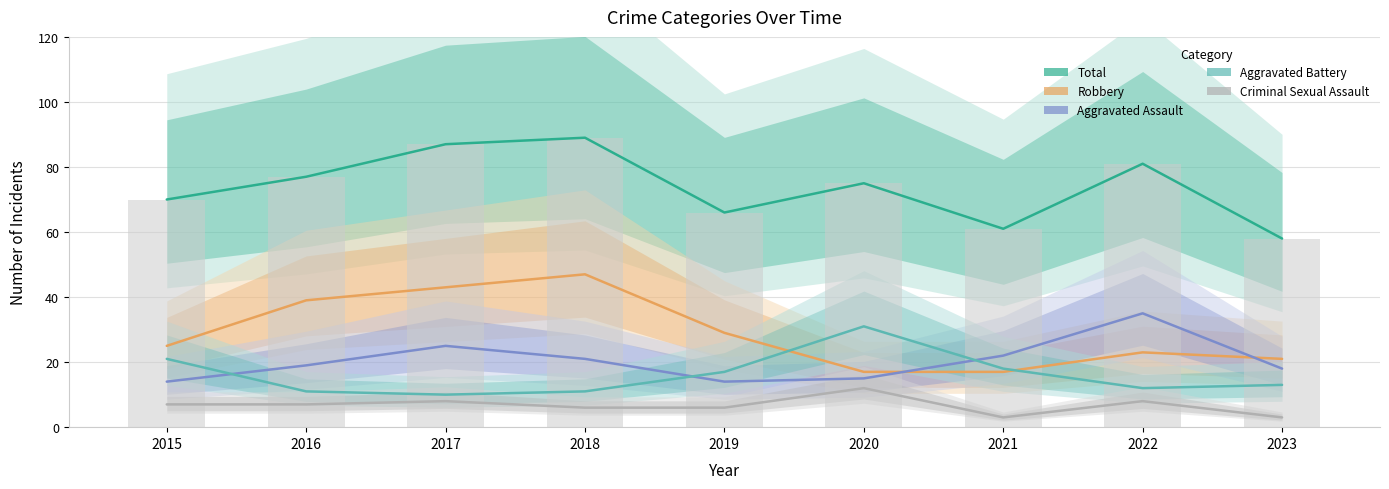

What is the value of the Aggravated Assault bar at the 2nd from the left?

19